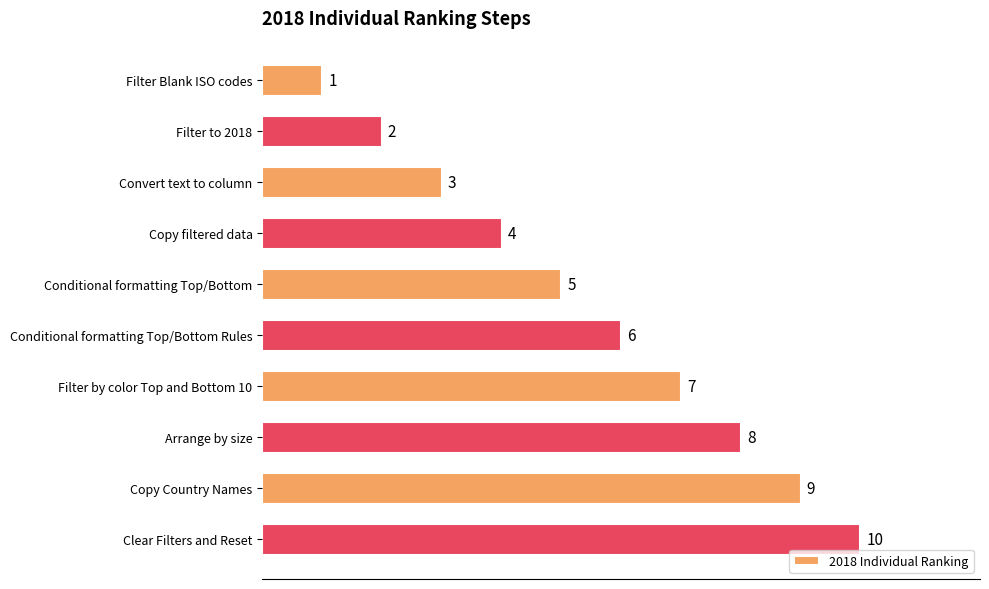

What is the greatest value displayed?

10